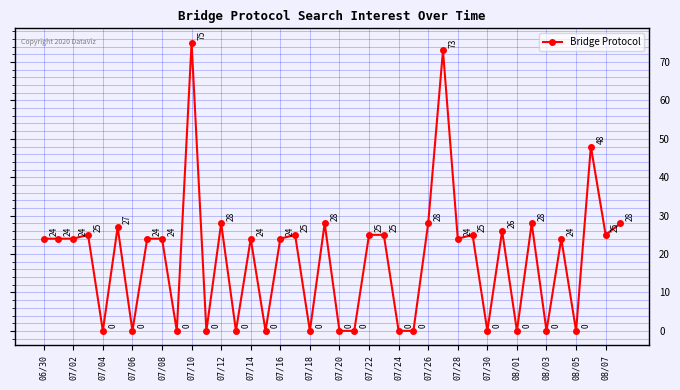

What is the average value?

19